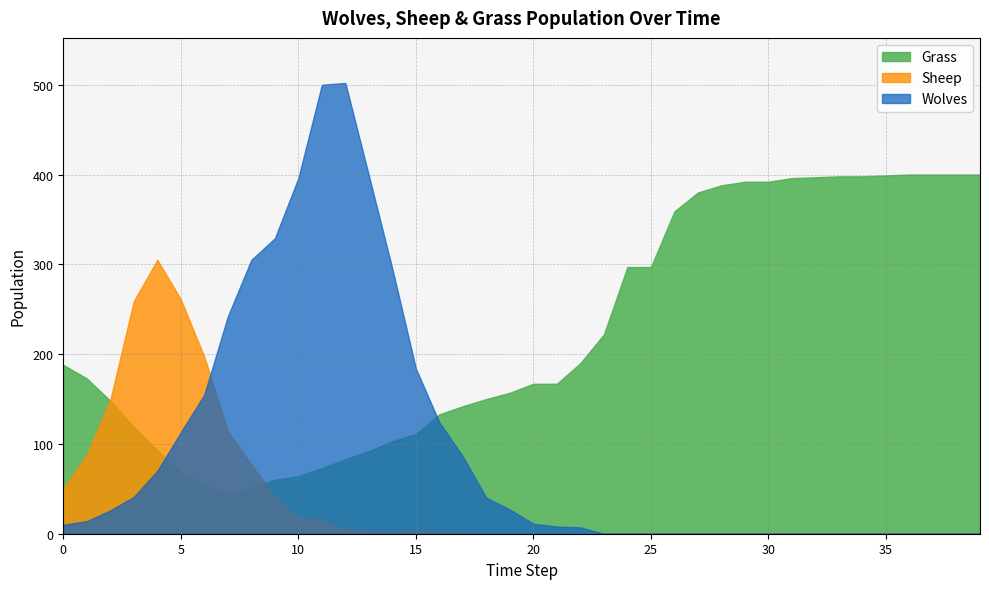

At which label is Sheep closest to 152?

2